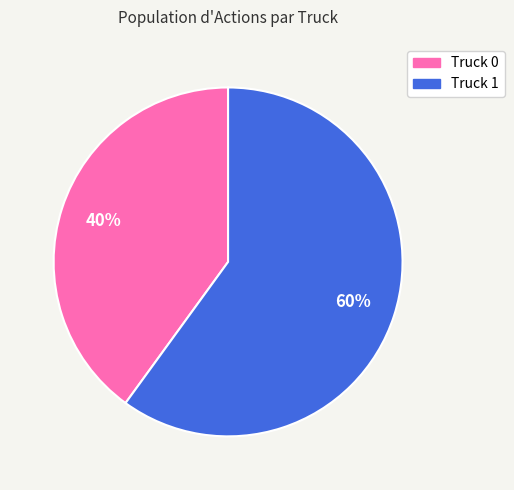

Is it true that Truck 0 is 40% of the pie?

True